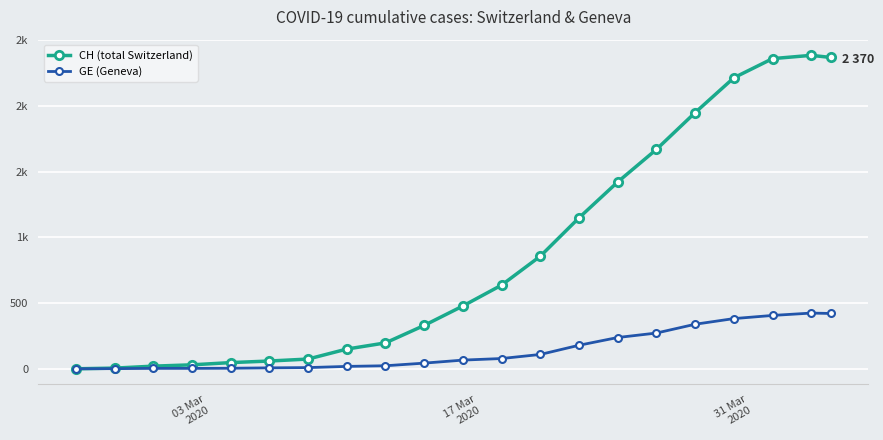

What are all the series names shown in the legend?

CH (total Switzerland), GE (Geneva)